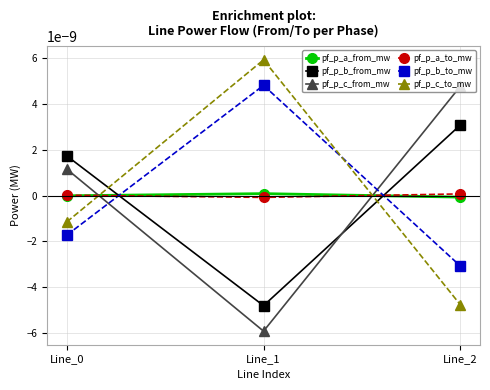

Does the chart have visible grid lines?

Yes